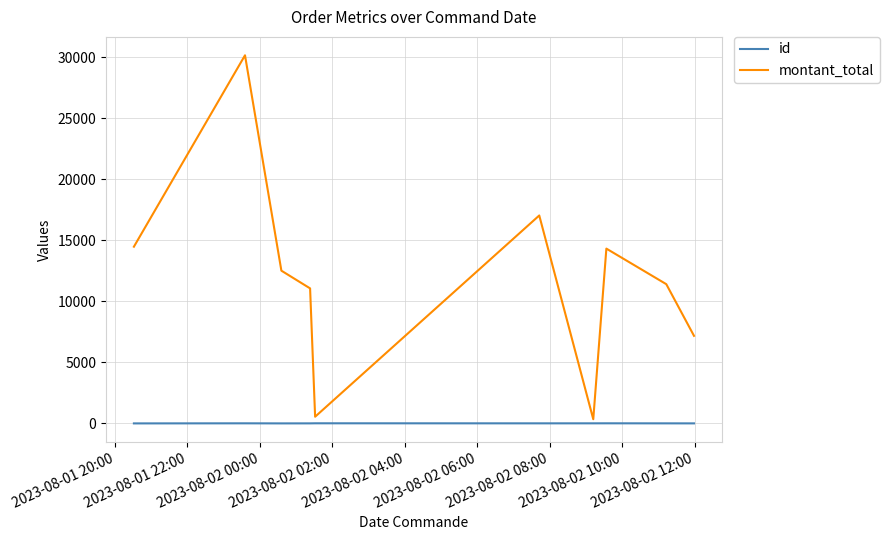

Rank the series by their maximum value, from lowest to highest.

id, montant_total